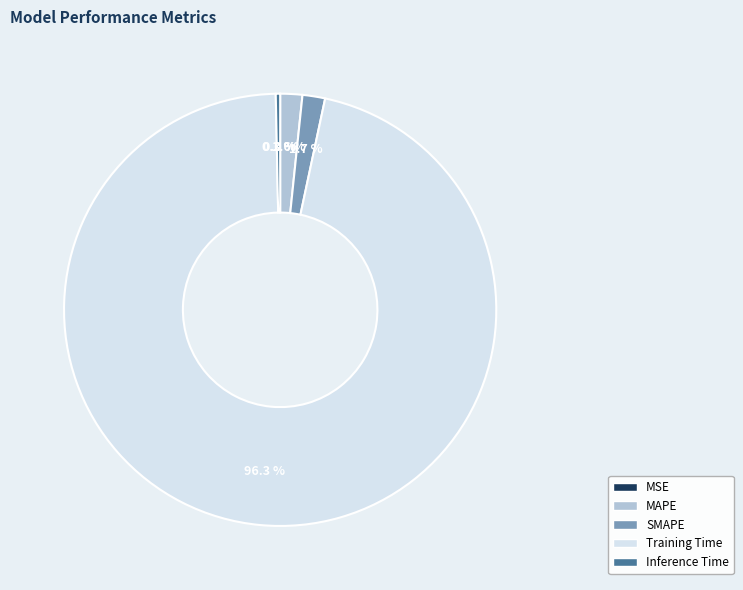

Which category has the biggest portion of the pie?

Training Time